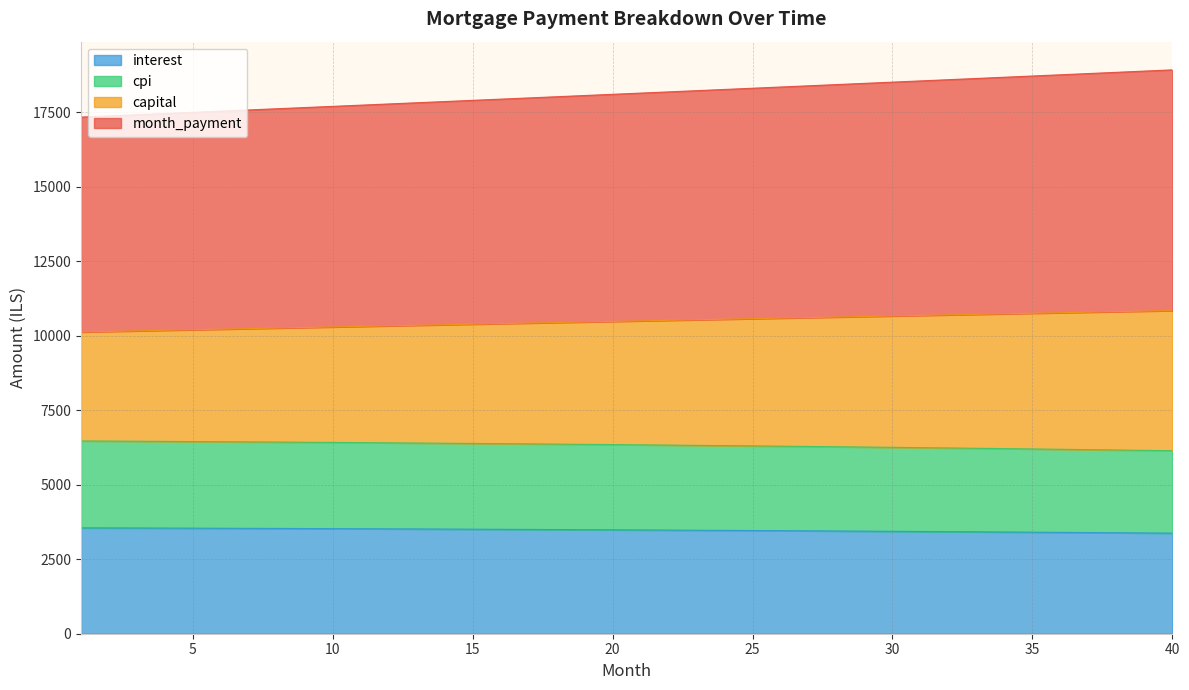

True or false: month_payment and capital intersect in this chart.

False